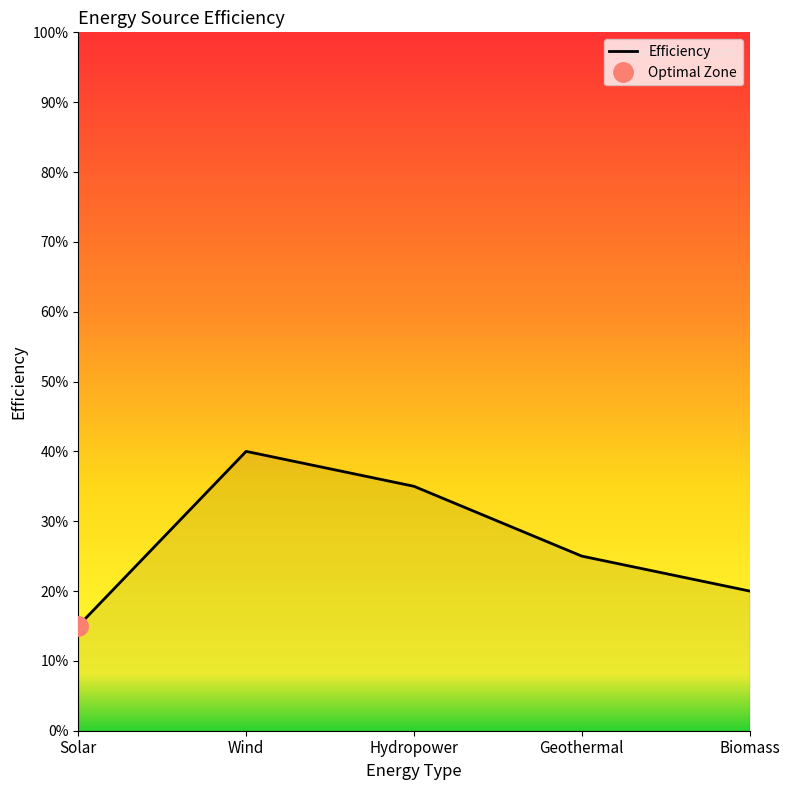

Count the number of categories in the chart.

5